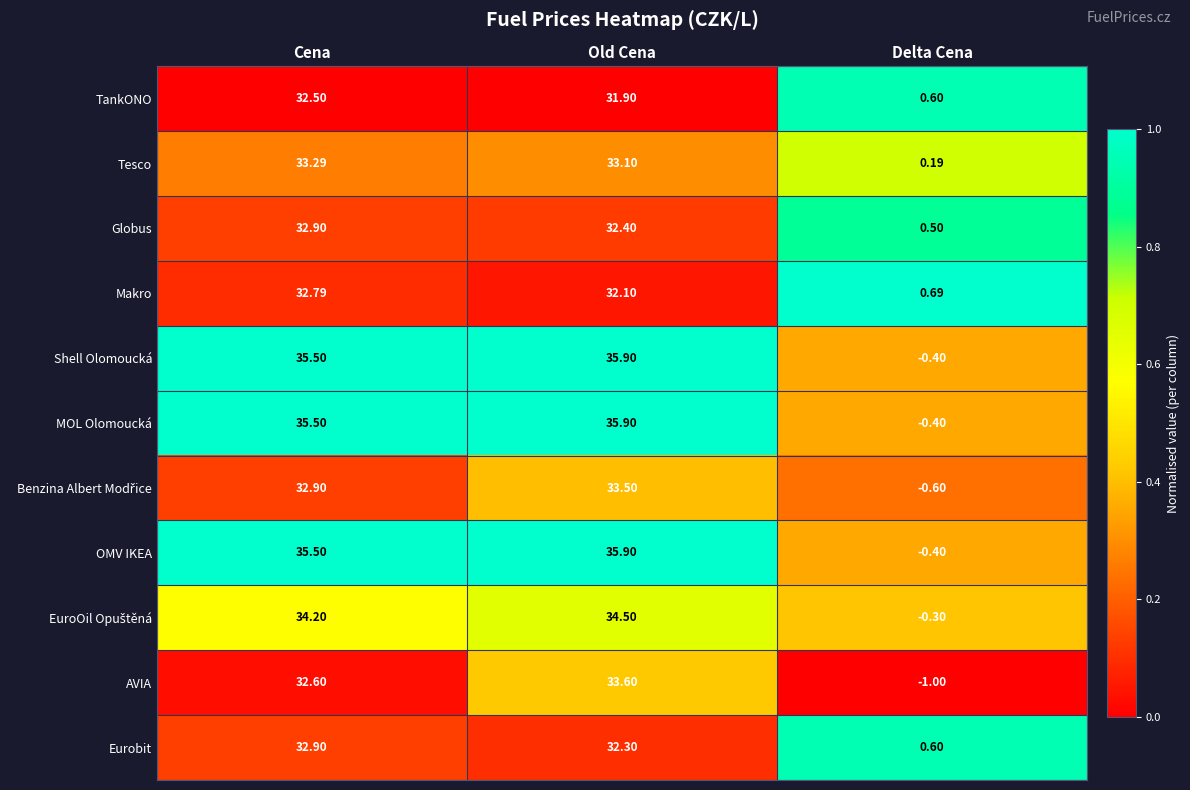

List the labels in order of Makro value, largest first.

Cena, Old Cena, Delta Cena